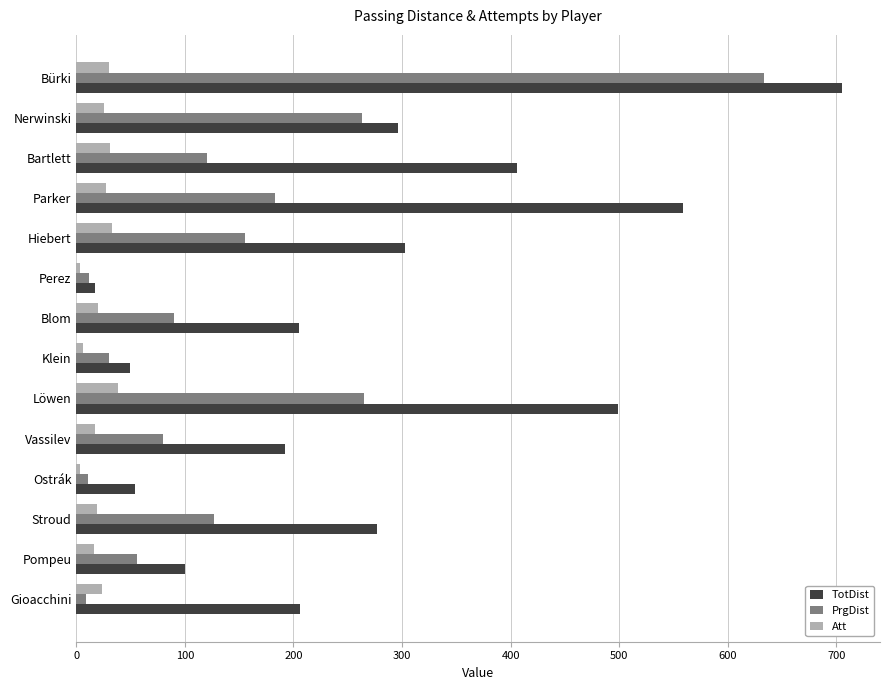

At Bürki, list the series in order from largest to smallest.

TotDist, PrgDist, Att